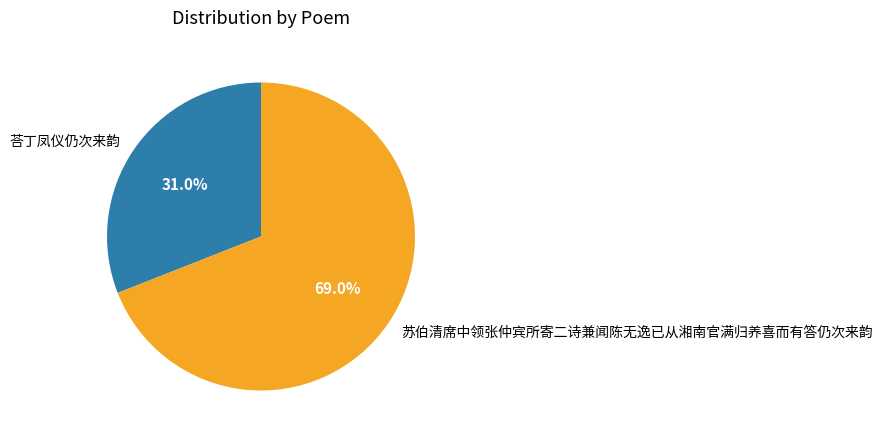

To the nearest percent, what portion does 荅丁凤仪仍次来韵 represent?

31%